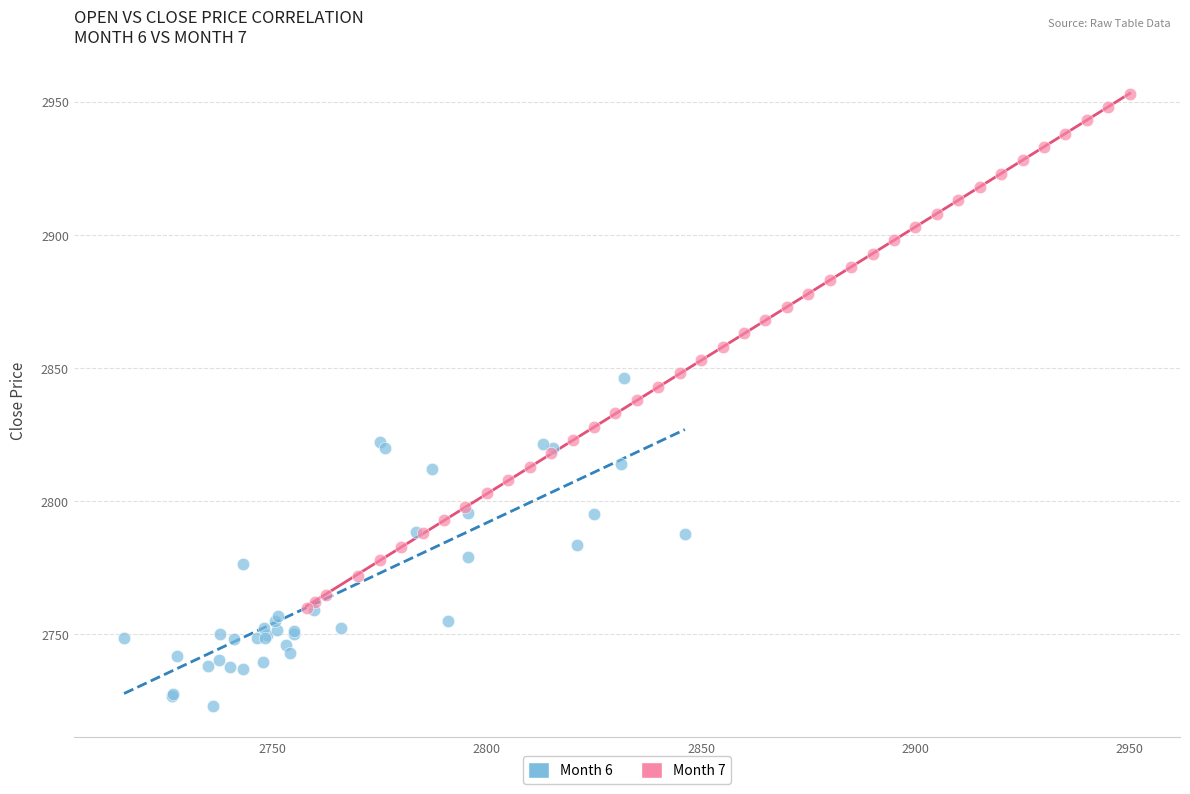

Which series has the widest spread of Y values?

Month 7